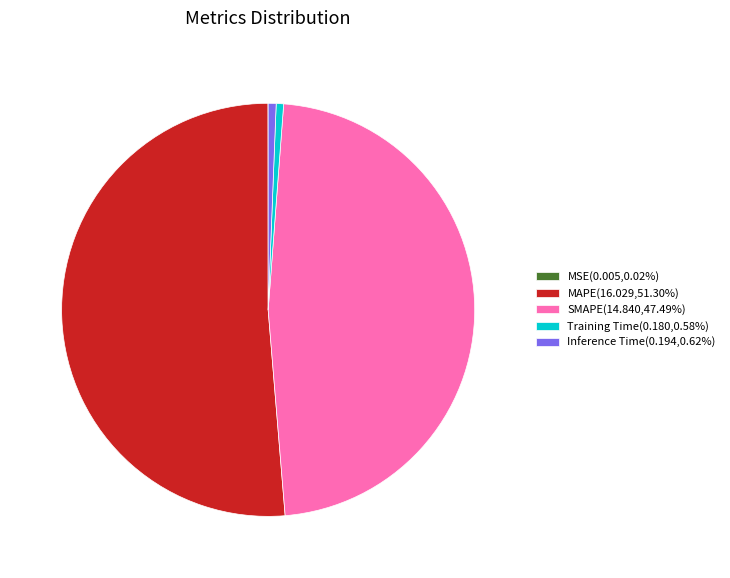

Does MAPE account for over 50% of the chart?

Yes